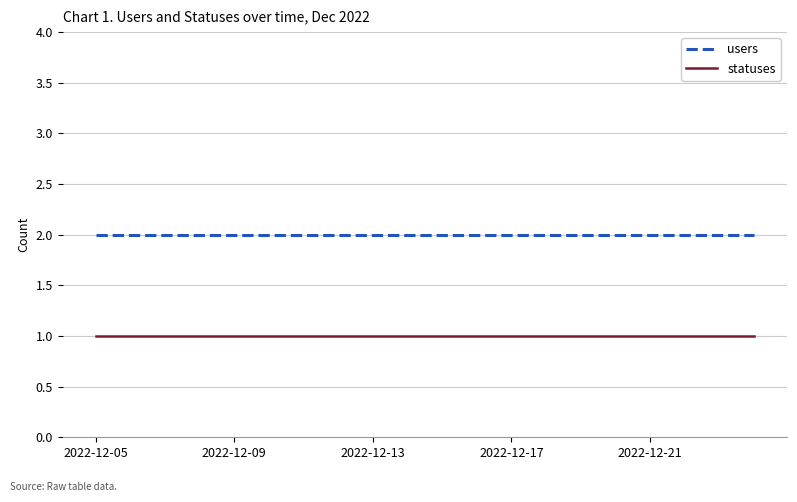

Rank the series by their average value, from lowest to highest.

statuses, users